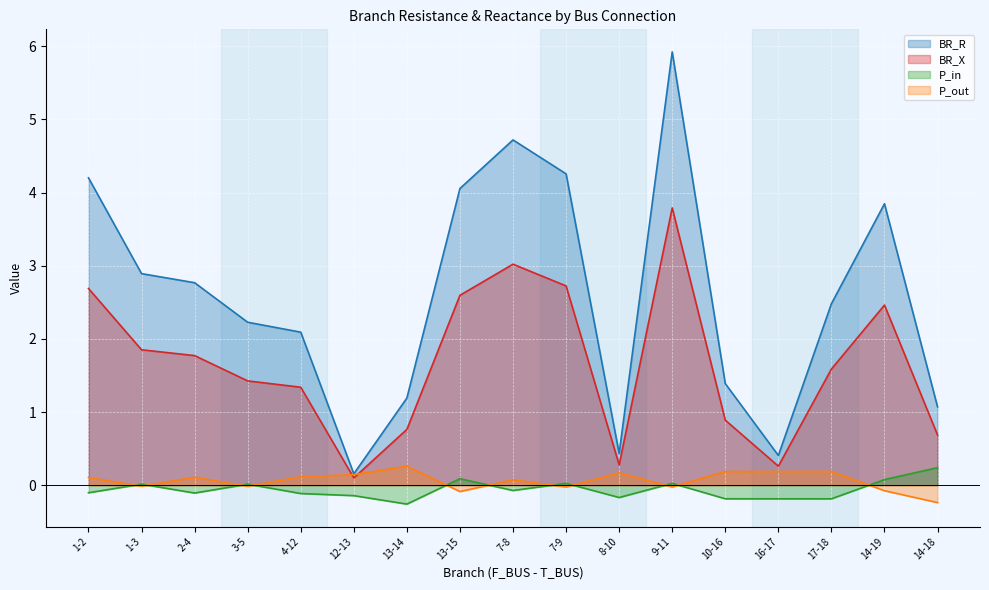

The BR_R series shows 2.1 at 4-12. True or false?

True